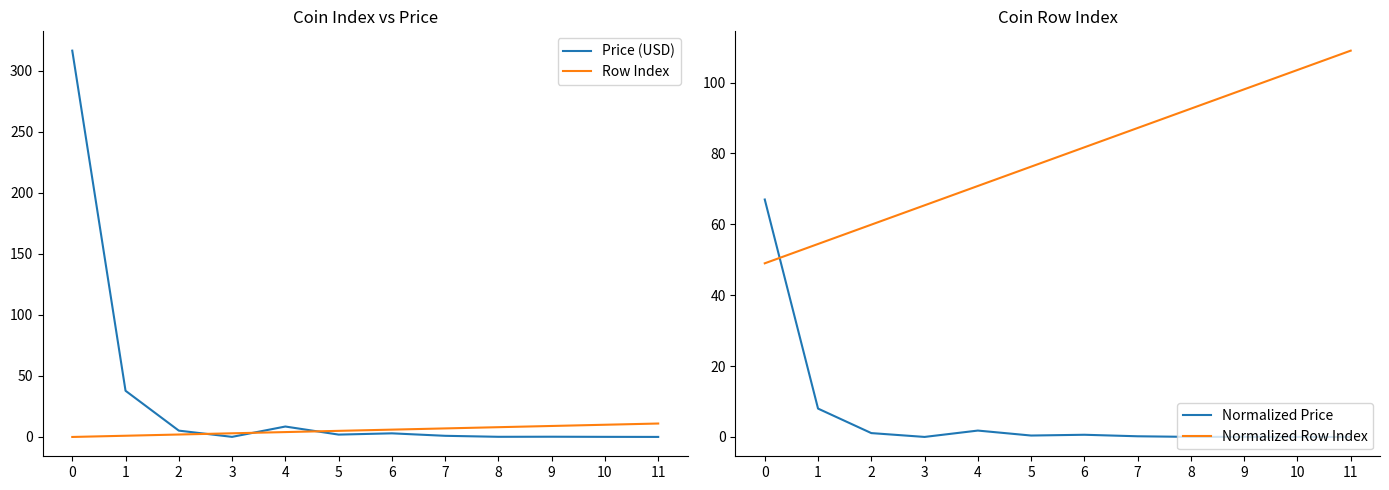

Does the chart display data point markers on the line(s)?

No